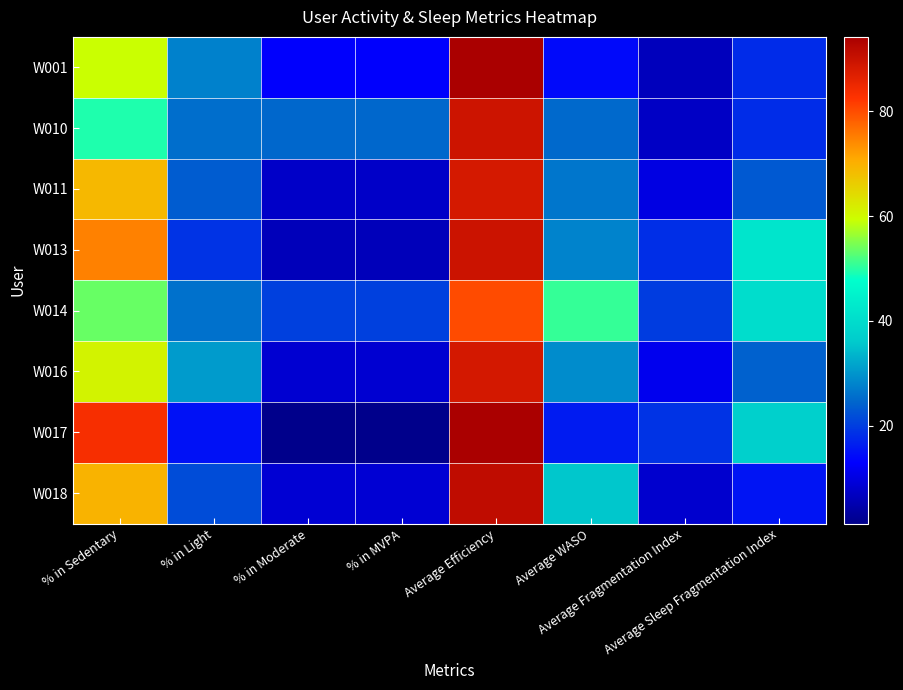

Reading left to right, what are all the values shown in this chart?

W001: % in Sedentary=59.3	% in Light=27.8	% in Moderate=12.9	% in MVPA=12.9	Average Efficiency=94.0	Average WASO=14.2	Average Fragmentation Index=6.4	Average Sleep Fragmentation Index=18.0
W010: % in Sedentary=49.6	% in Light=25.6	% in Moderate=24.8	% in MVPA=24.8	Average Efficiency=89.4	Average WASO=25.0	Average Fragmentation Index=7.3	Average Sleep Fragmentation Index=18.2
W011: % in Sedentary=68.8	% in Light=23.6	% in Moderate=7.6	% in MVPA=7.6	Average Efficiency=88.3	Average WASO=26.5	Average Fragmentation Index=10.1	Average Sleep Fragmentation Index=23.2
W013: % in Sedentary=74.9	% in Light=18.9	% in Moderate=6.2	% in MVPA=6.2	Average Efficiency=89.5	Average WASO=27.9	Average Fragmentation Index=18.3	Average Sleep Fragmentation Index=41.9
W014: % in Sedentary=53.6	% in Light=26.0	% in Moderate=20.4	% in MVPA=20.4	Average Efficiency=80.1	Average WASO=50.8	Average Fragmentation Index=19.9	Average Sleep Fragmentation Index=40.1
W016: % in Sedentary=60.9	% in Light=30.6	% in Moderate=8.6	% in MVPA=8.6	Average Efficiency=88.5	Average WASO=29.1	Average Fragmentation Index=11.5	Average Sleep Fragmentation Index=24.0
W017: % in Sedentary=83.6	% in Light=15.1	% in Moderate=1.4	% in MVPA=1.4	Average Efficiency=94.2	Average WASO=16.2	Average Fragmentation Index=18.9	Average Sleep Fragmentation Index=37.2
W018: % in Sedentary=69.7	% in Light=21.7	% in Moderate=8.7	% in MVPA=8.7	Average Efficiency=91.2	Average WASO=35.8	Average Fragmentation Index=8.2	Average Sleep Fragmentation Index=15.5